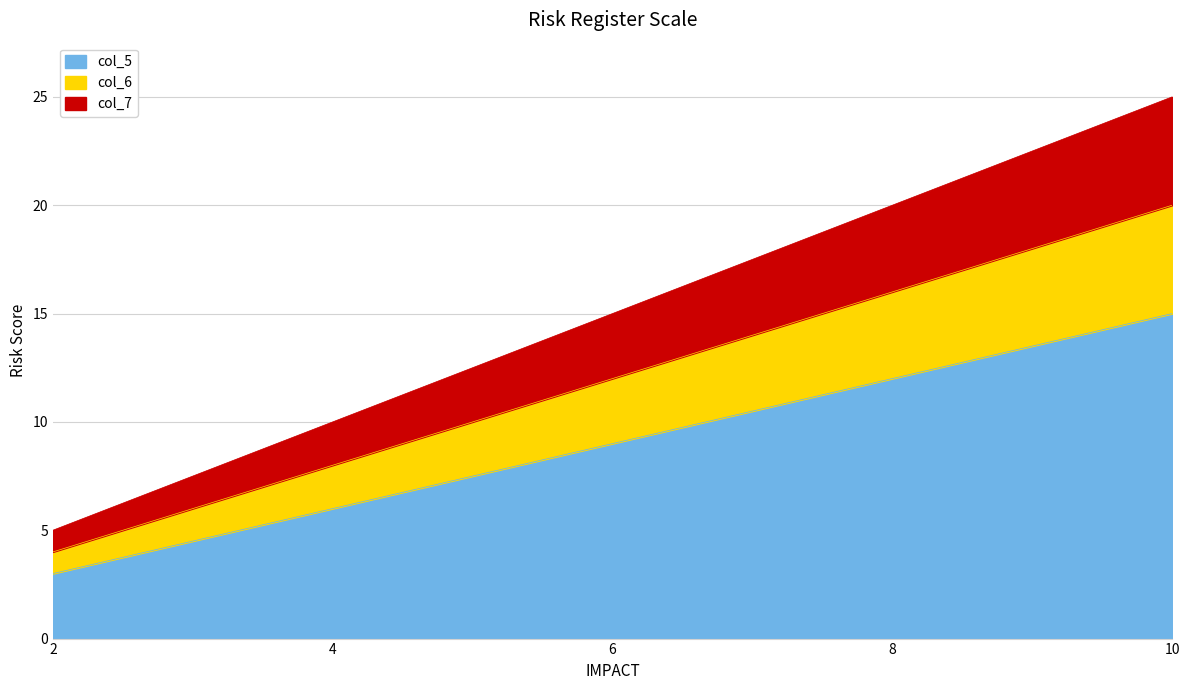

Does the chart have visible grid lines?

Yes